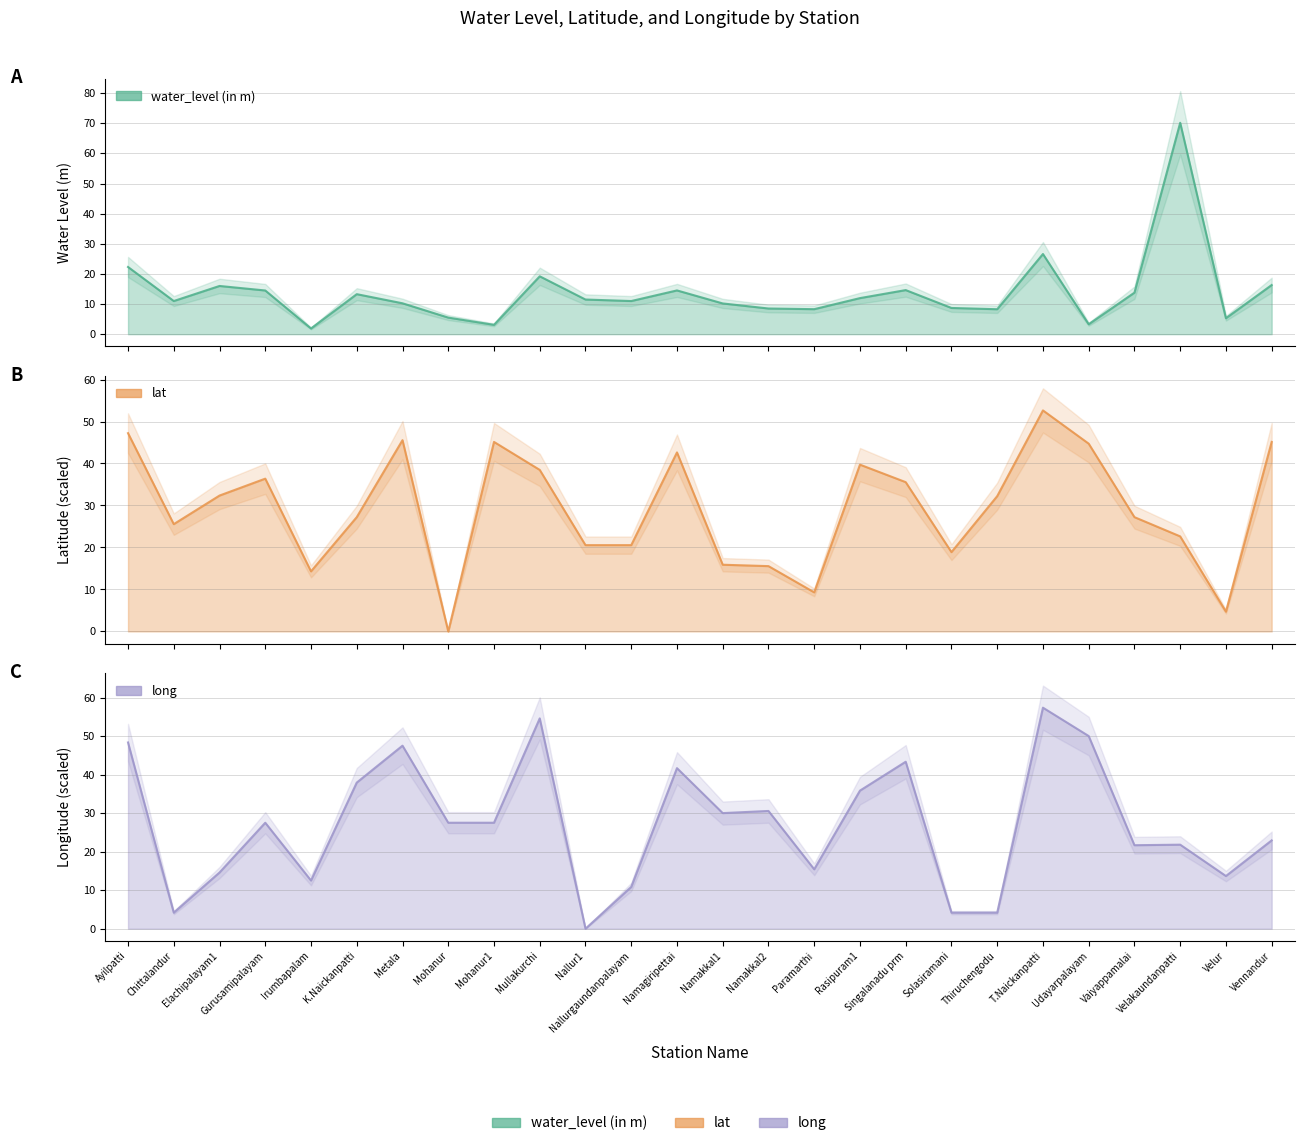

What is the label of the 21st point from the left?

T.Naickanpatti